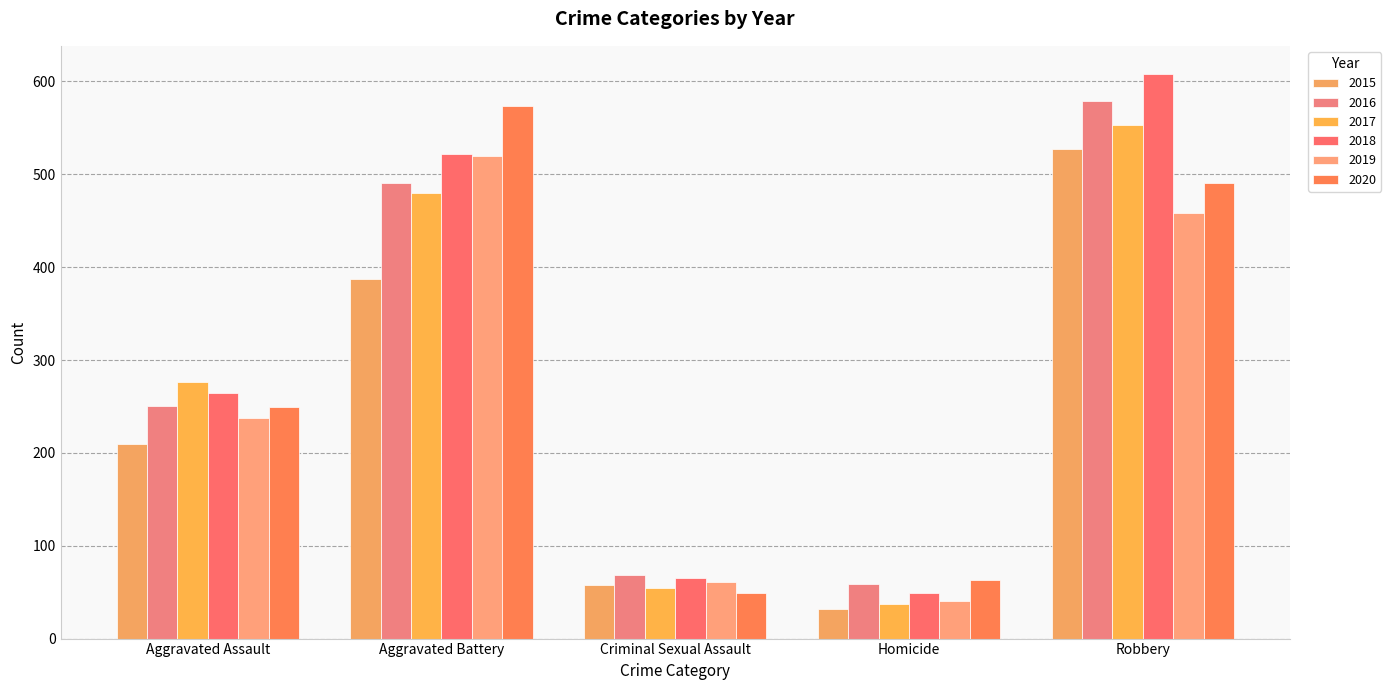

What is the value of the 2015 bar at the 4th from the left?

32